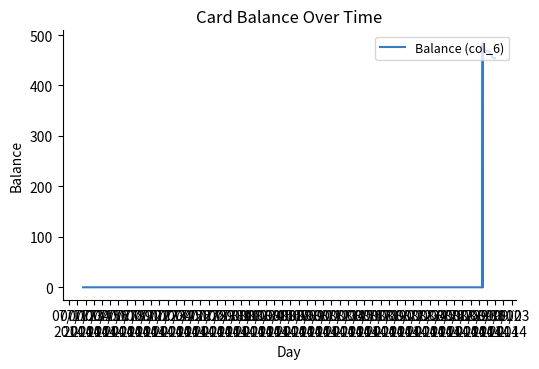

What is the maximum value shown in the chart?

485.0